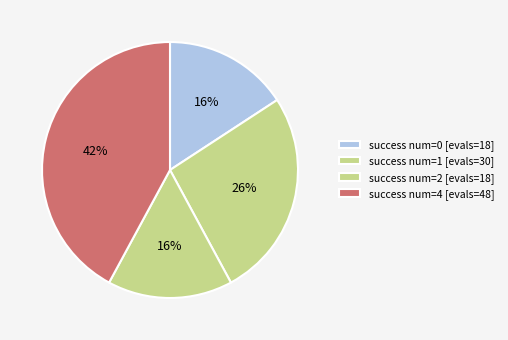

Count the number of slices in the pie.

4